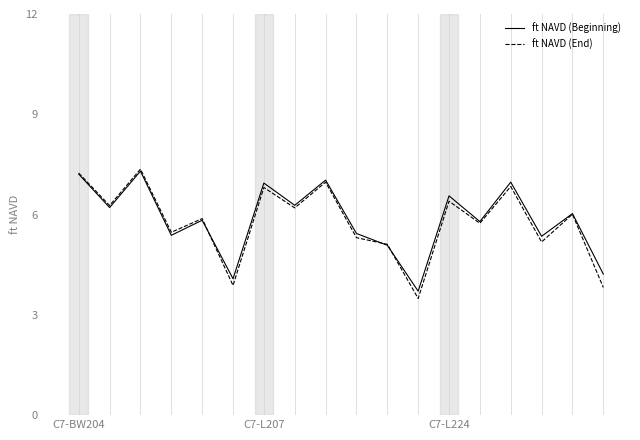

At how many categories does at least one series exceed 5?

15